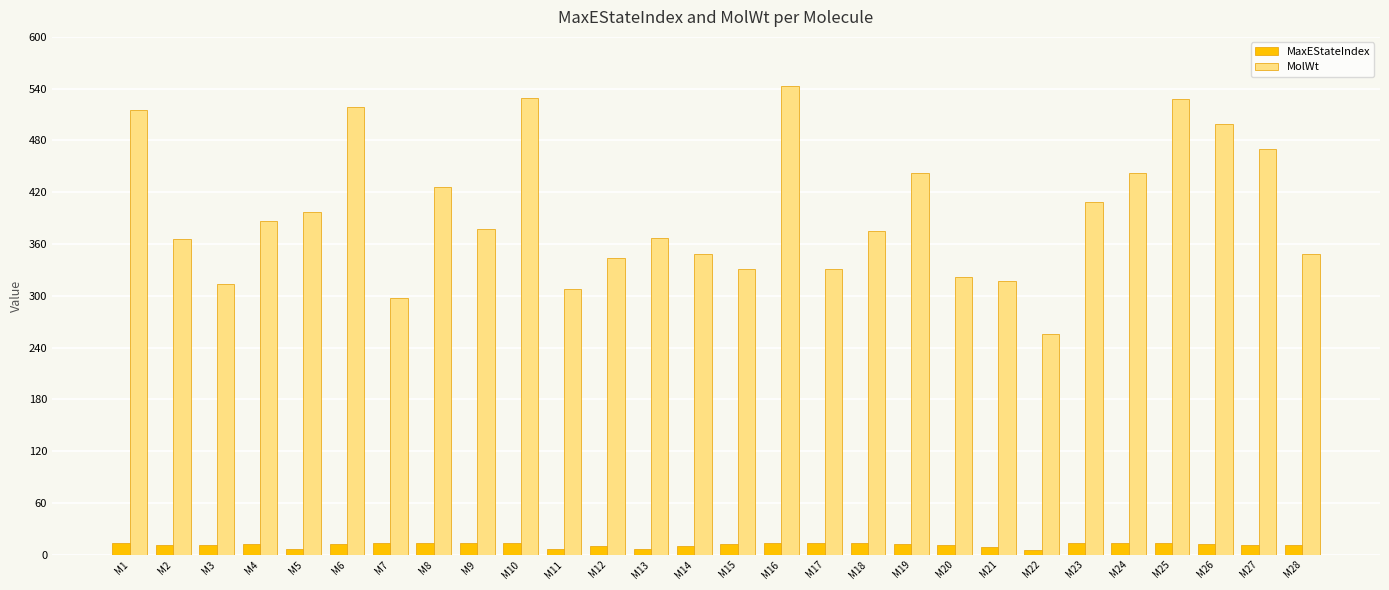

What is the value of the MaxEStateIndex bar at the 16th from the left?

13.6